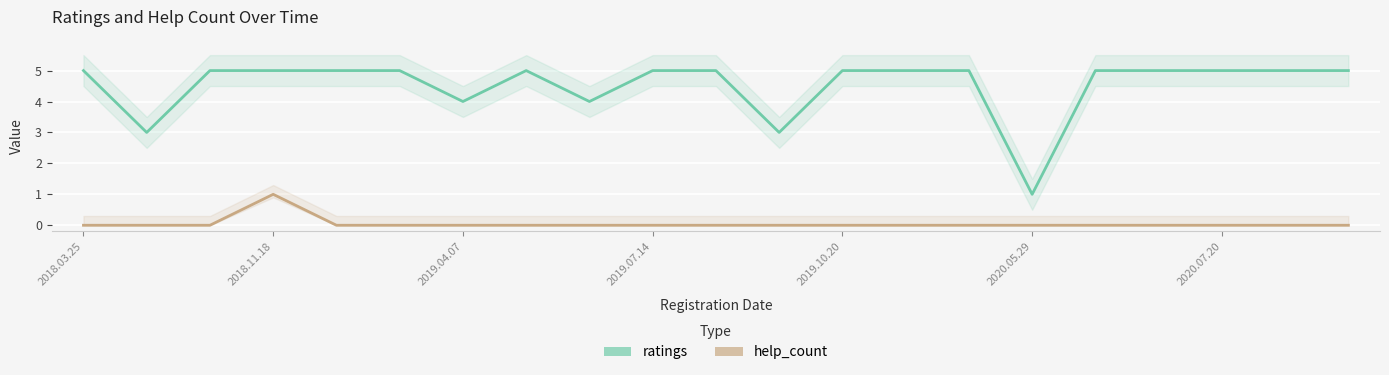

True or false: help_count has a value of 0 at 16.

True